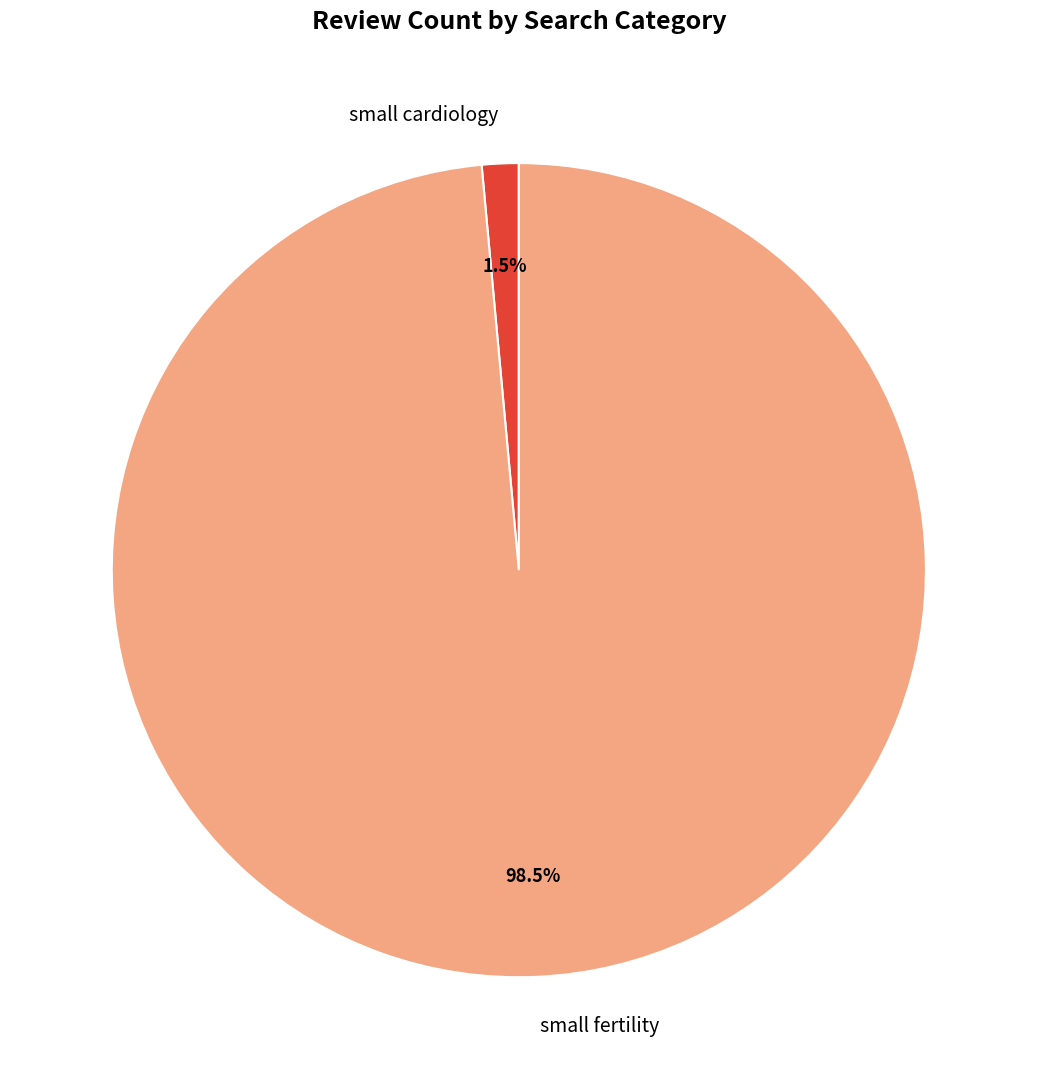

Rank the categories by value from lowest to highest.

small cardiology, small fertility